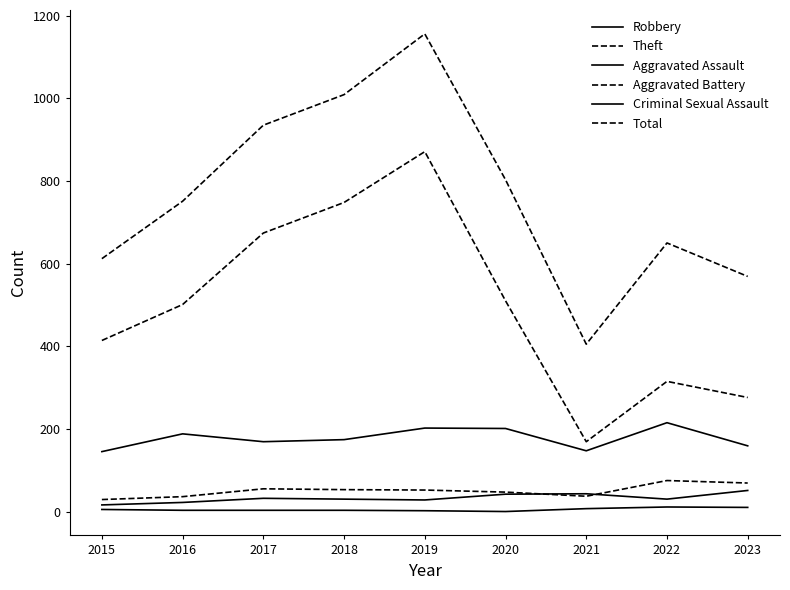

How many lines are shown in the chart?

6